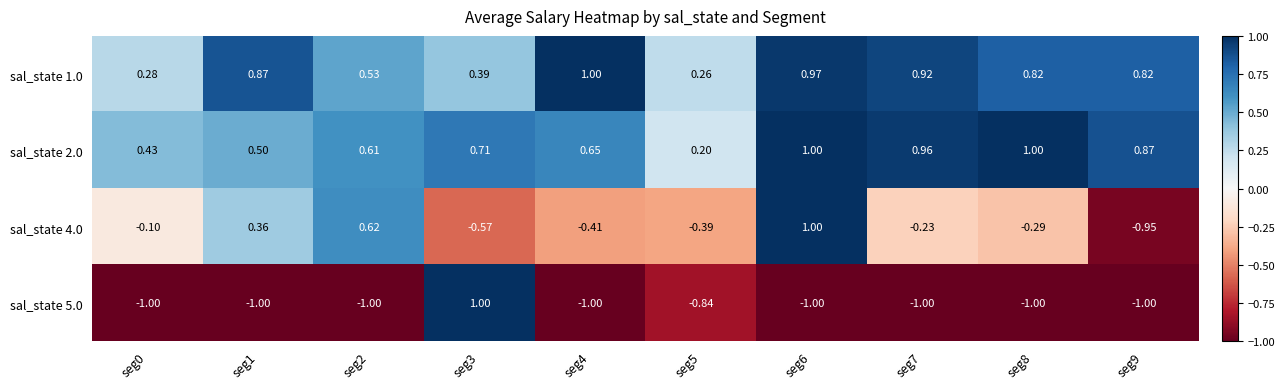

What is the difference between the highest and lowest values at seg3?

1.6